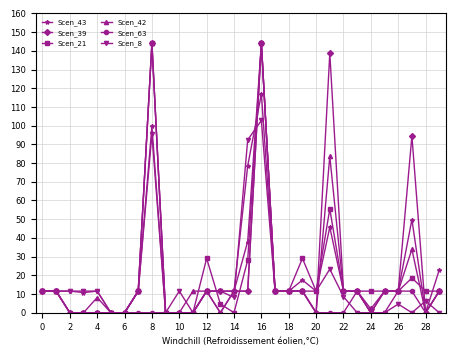

Does the chart display data point markers on the line(s)?

Yes